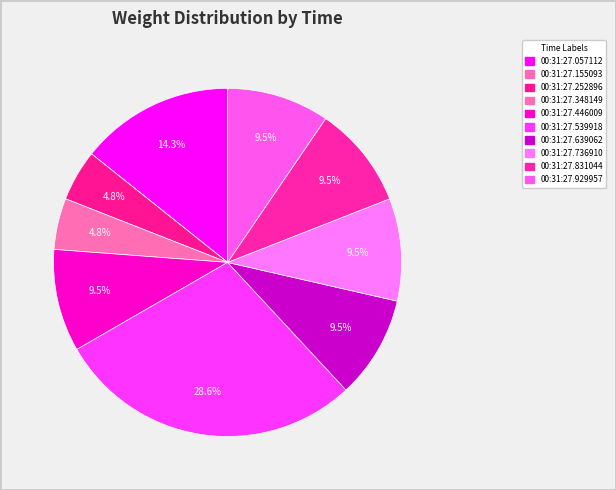

Which slice is the largest?

00:31:27.539918